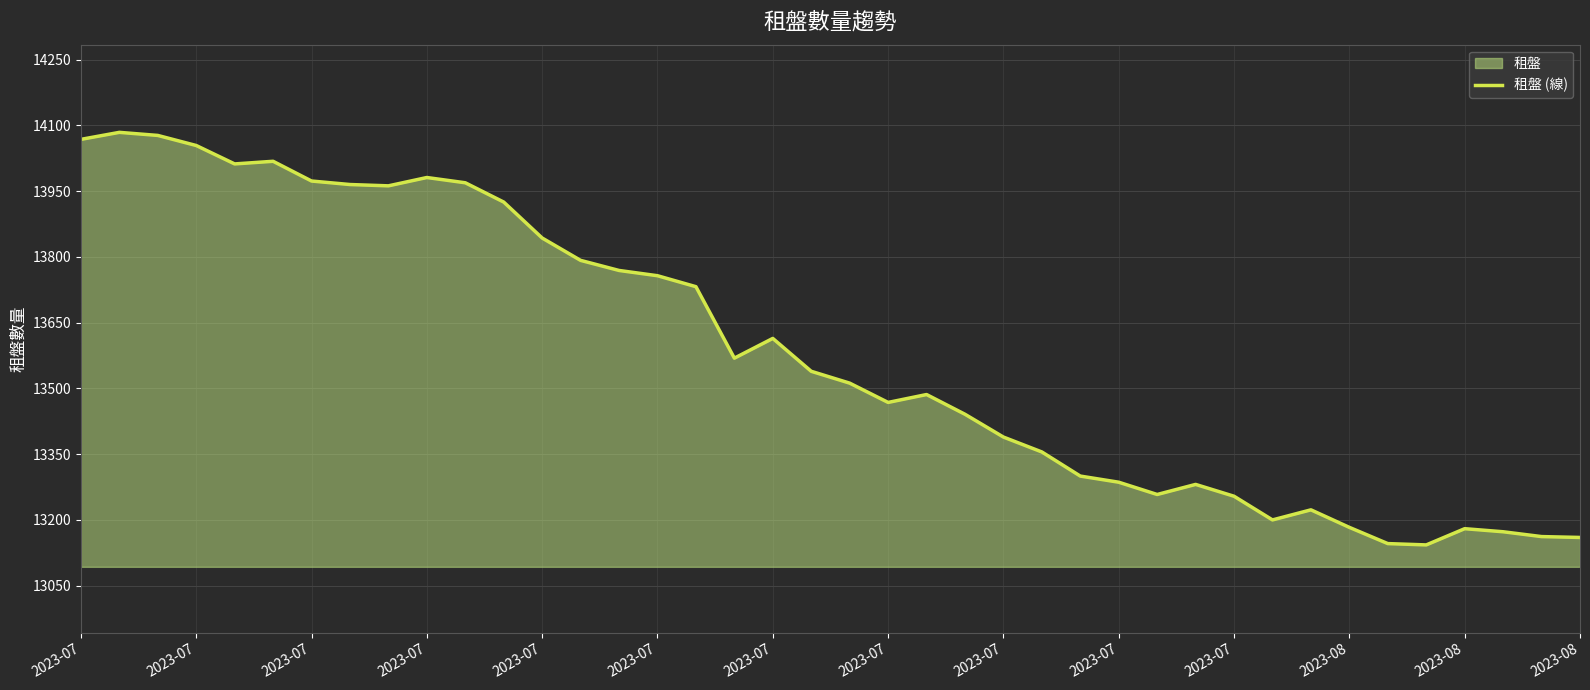

Rank the categories by value from lowest to highest.

35, 34, 39, 38, 37, 36, 33, 31, 32, 30, 28, 29, 27, 26, 25, 24, 23, 21, 22, 20, 19, 17, 18, 16, 15, 14, 2023-08, 2023-08, 2023-08, 2023-07, 2023-07, 2023-07, 2023-07, 2023-07, 2023-07, 2023-07, 2023-07, 2023-07, 2023-07, 2023-07